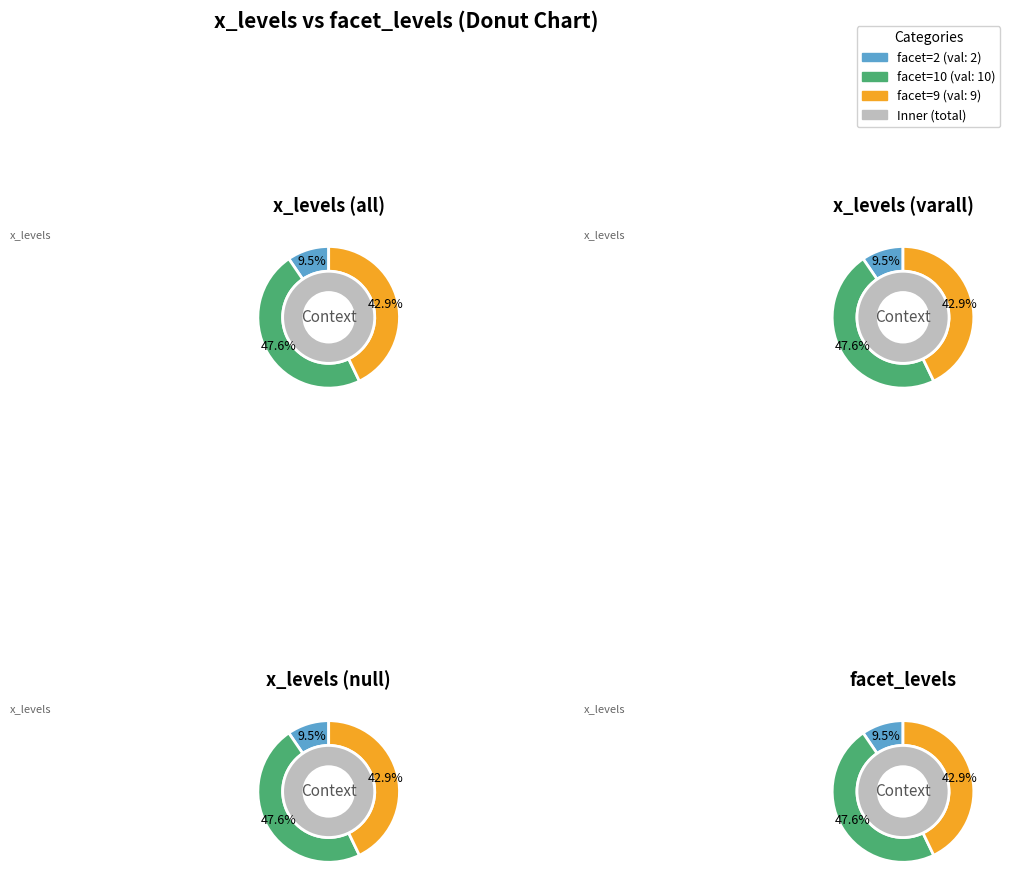

Does facet=10 represent more than half of the total?

No